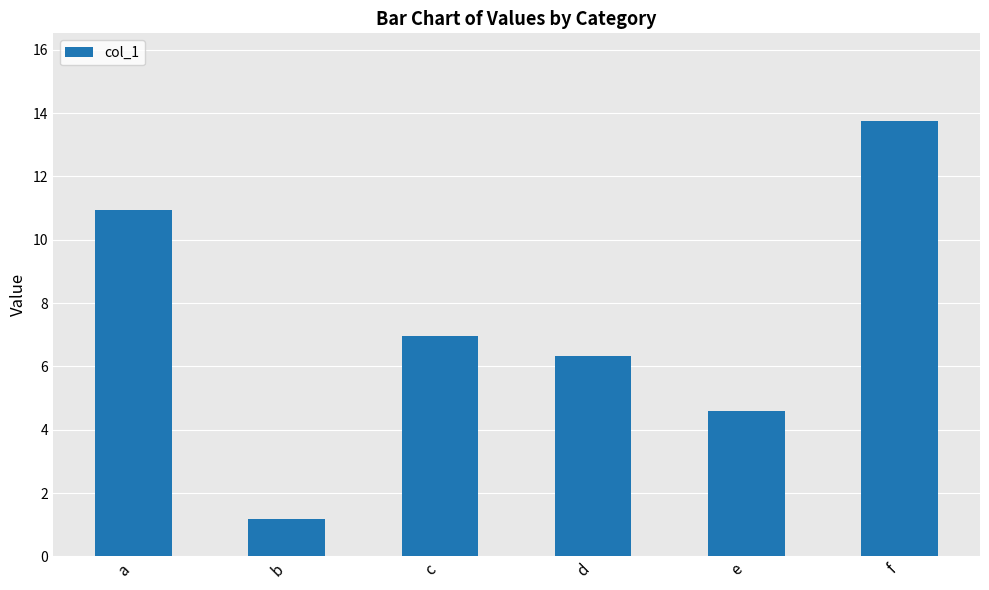

Which label corresponds to the smallest value in the chart?

b